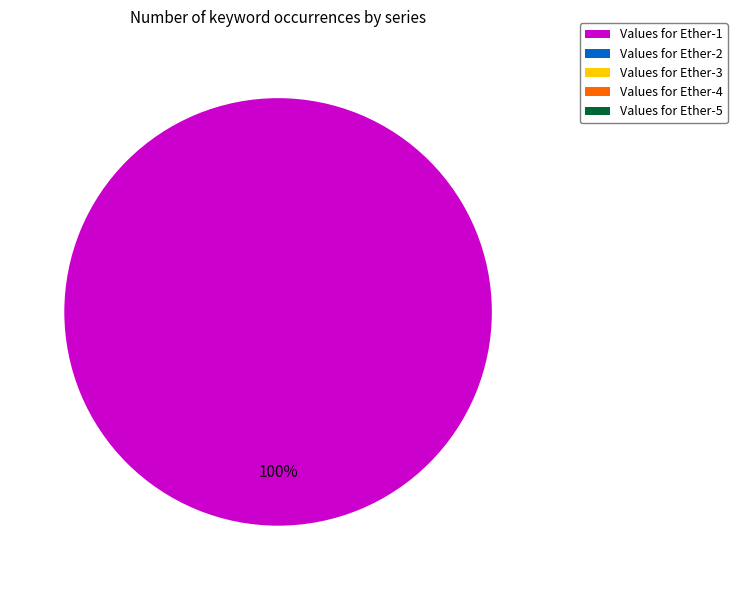

Is there any slice that represents more than half of the pie?

Yes